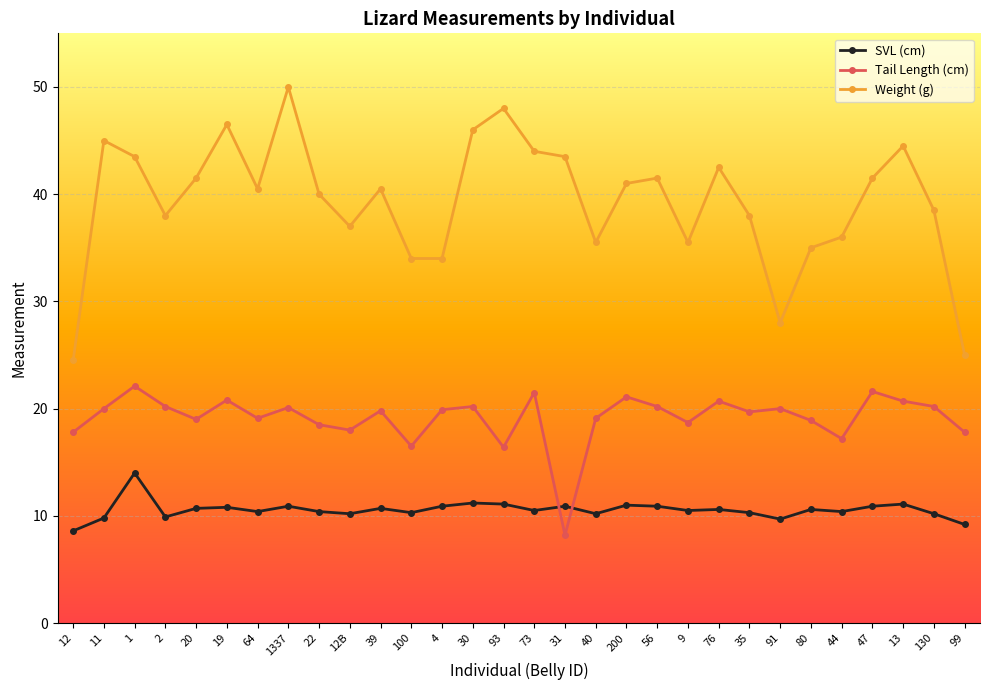

Which label corresponds to the largest value in the chart?

1337